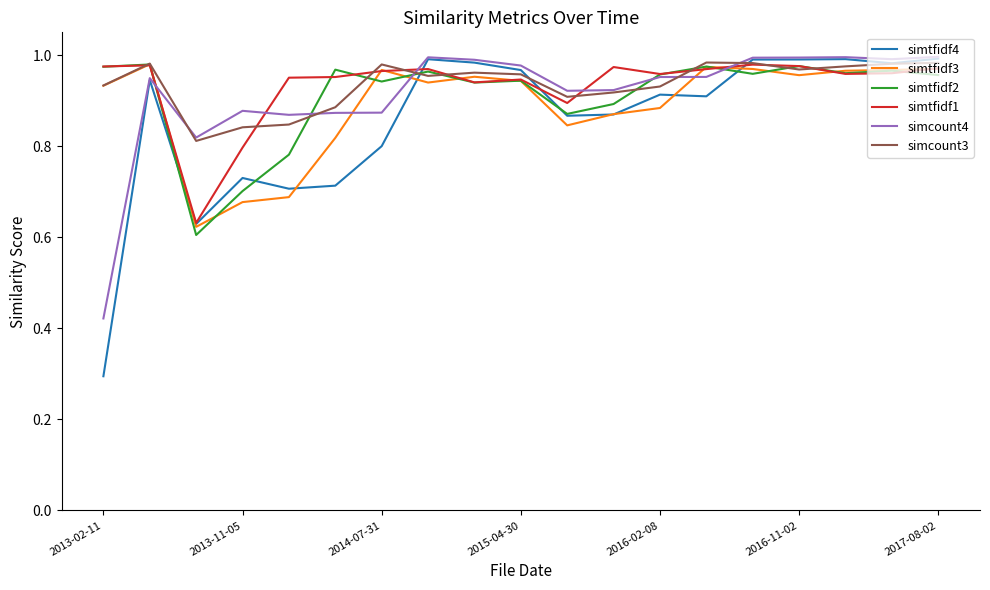

What is the smallest value displayed?

0.3